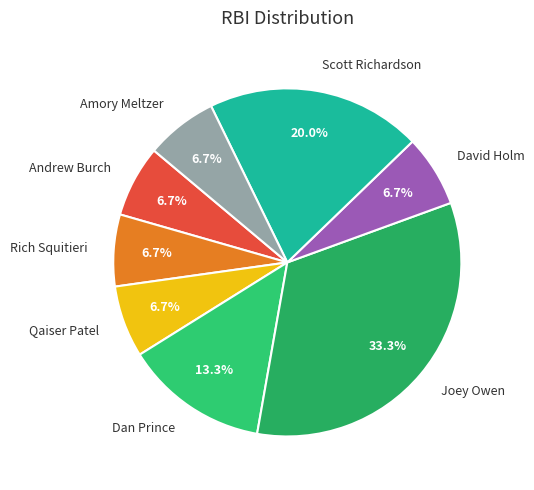

How many slices are in this pie chart?

8